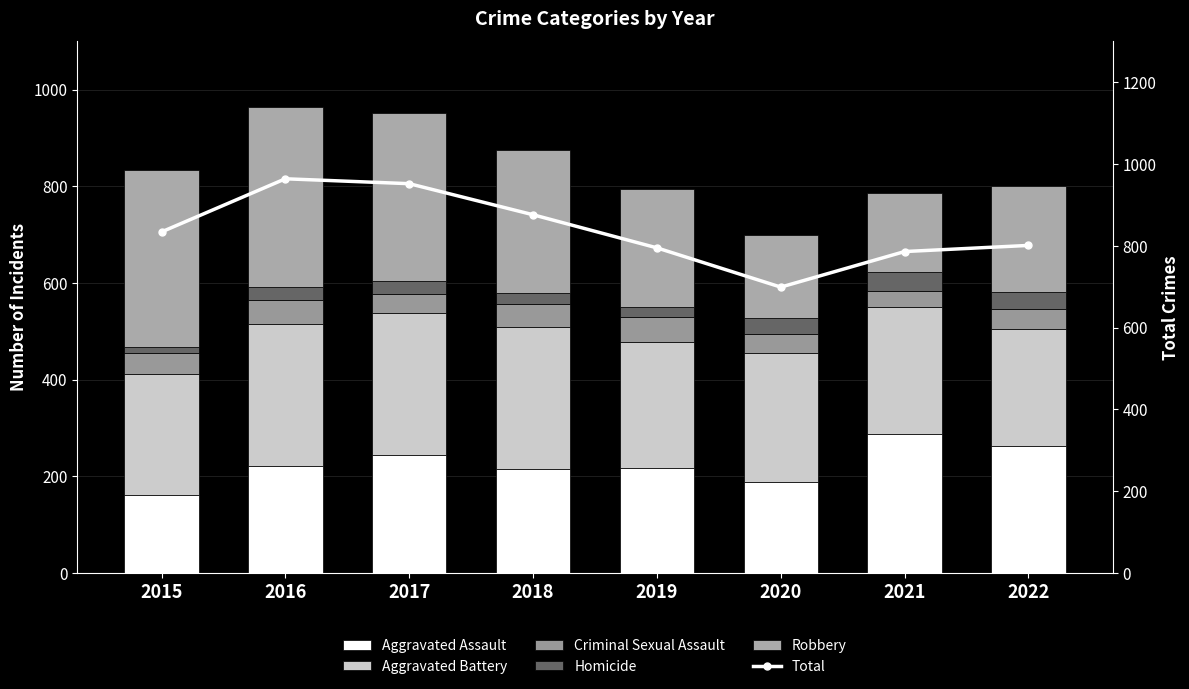

Which series has the largest total across all categories?

Total